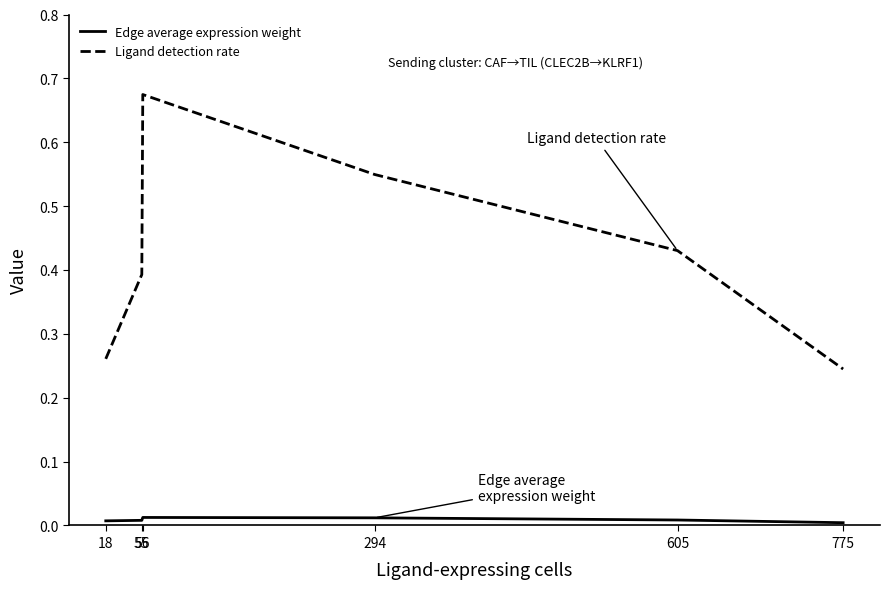

Which series changed the most between 56 and 605?

Ligand detection rate